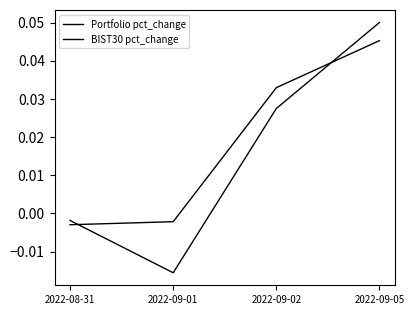

Between which two adjacent categories do BIST30 pct_change and Portfolio pct_change first intersect?

2022-08-31 and 2022-09-01